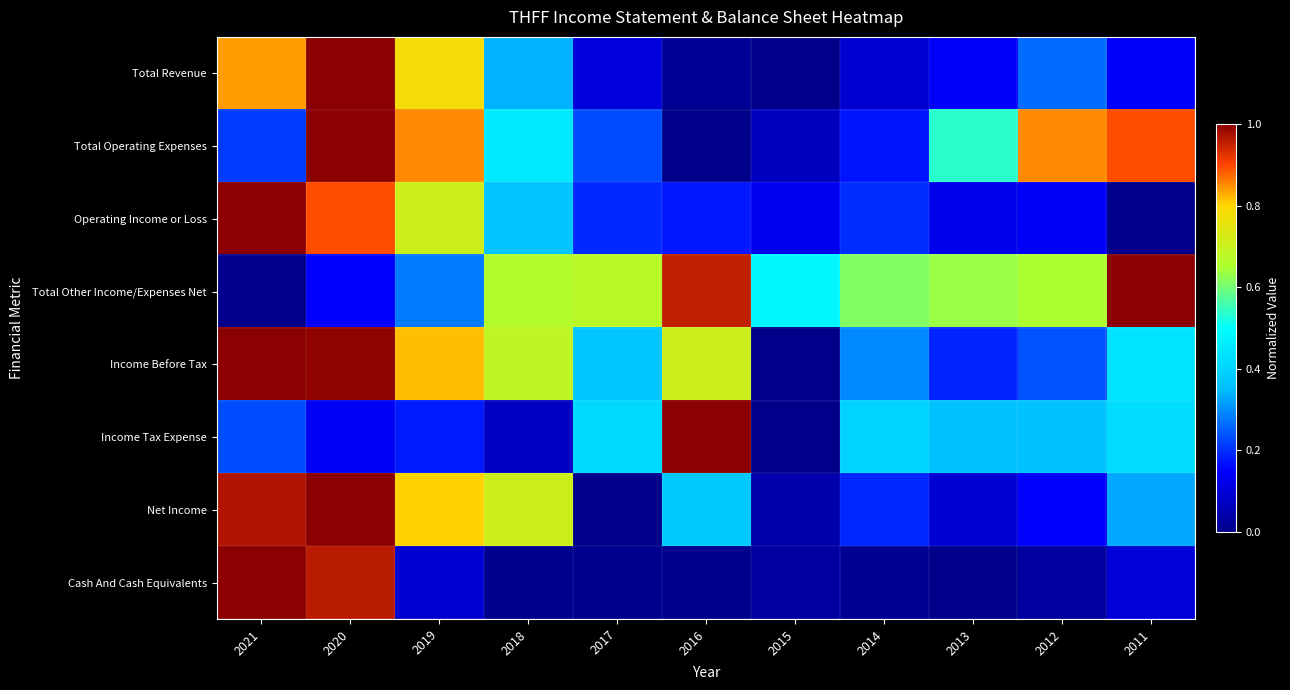

Rank the series at 2013 from highest to lowest value.

Total Other Income/Expenses Net, Total Operating Expenses, Income Tax Expense, Income Before Tax, Total Revenue, Operating Income or Loss, Net Income, Cash And Cash Equivalents